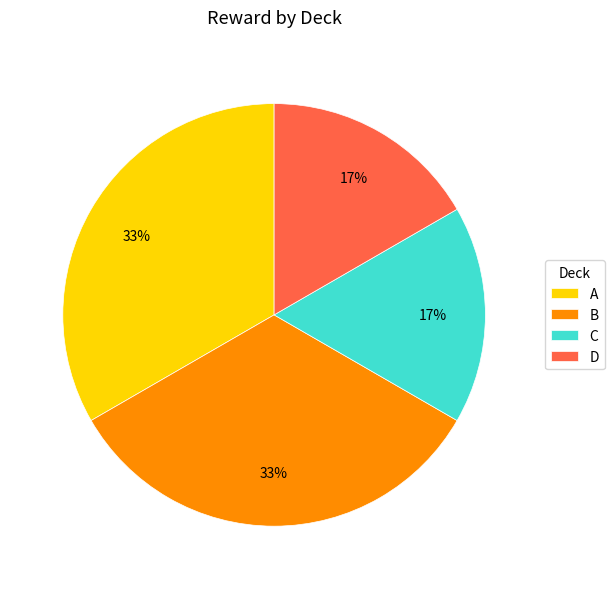

Does any single category account for the majority?

No